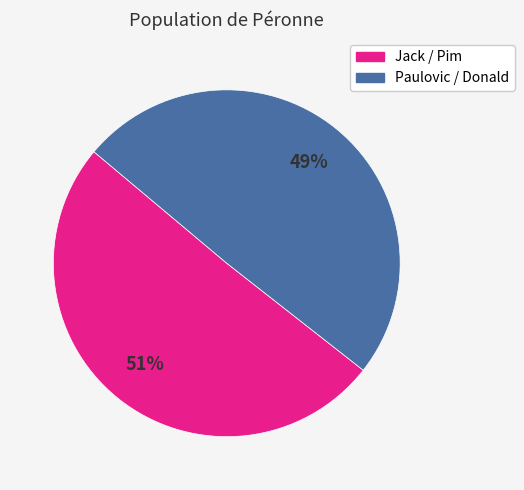

What percentage is the Jack / Pim slice, to the nearest percent?

51%